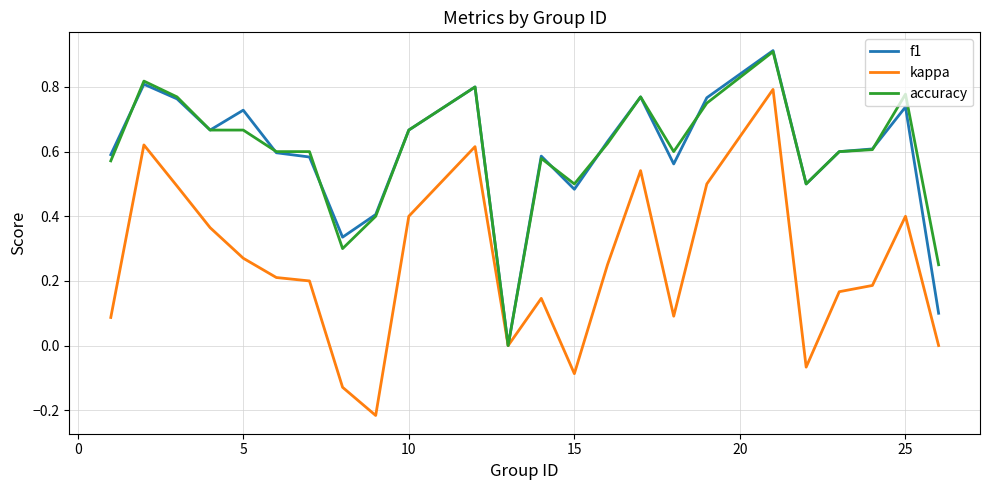

Does the chart display data point markers on the line(s)?

No